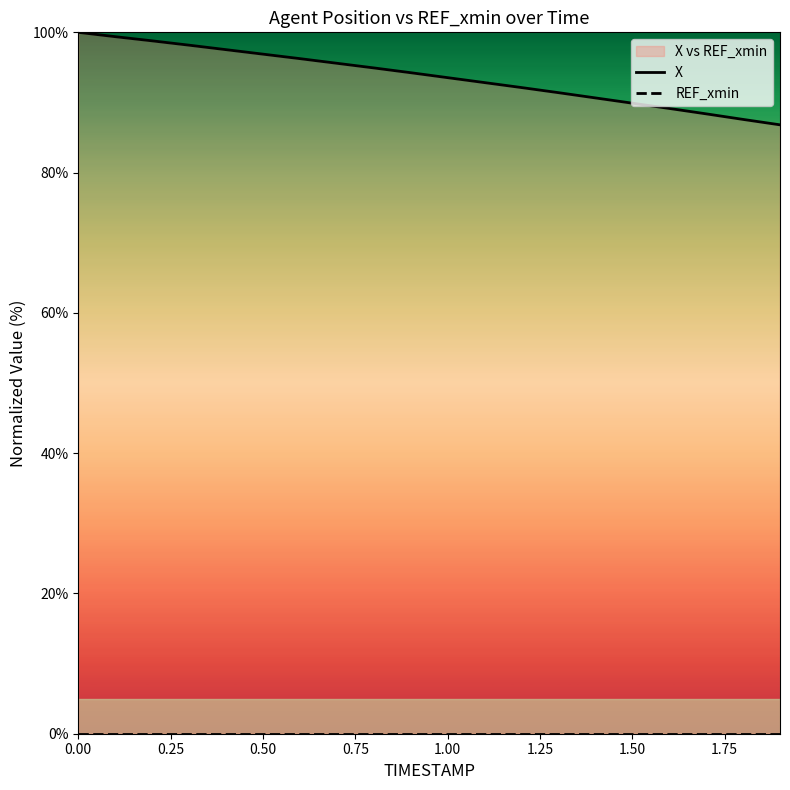

Which series has the largest total across all categories?

X